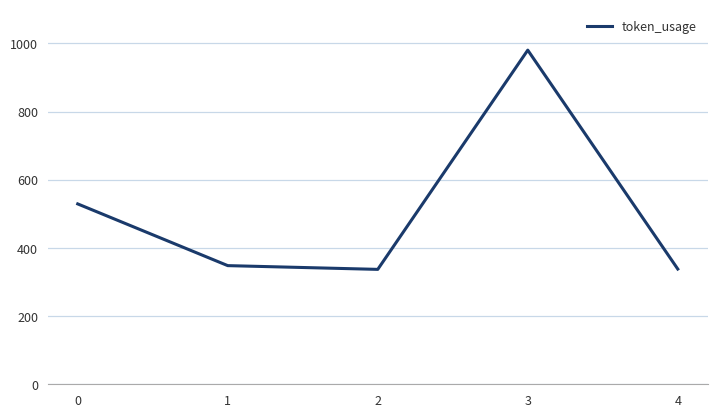

What is the maximum value shown in the chart?

980